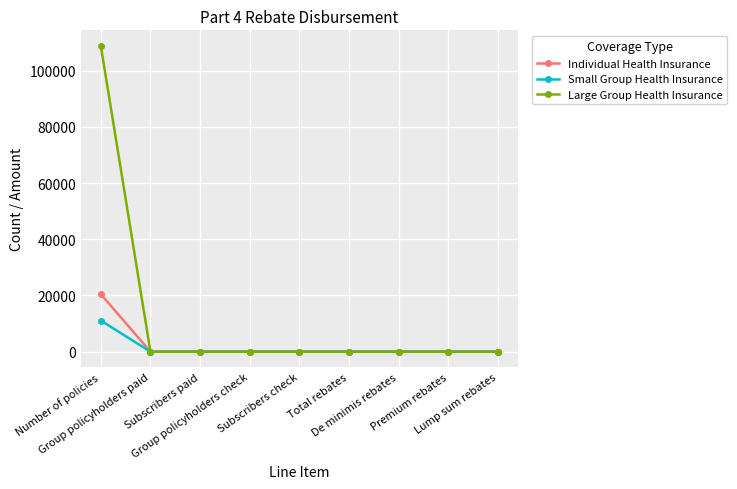

What are all the series names shown in the legend?

Individual Health Insurance, Small Group Health Insurance, Large Group Health Insurance